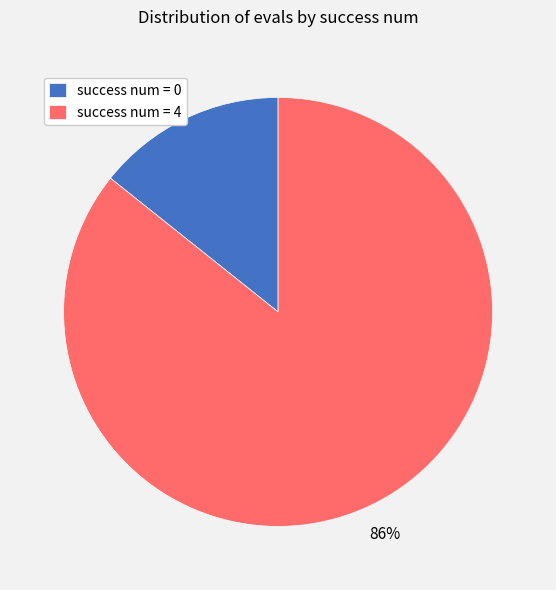

How many slices are in this pie chart?

2